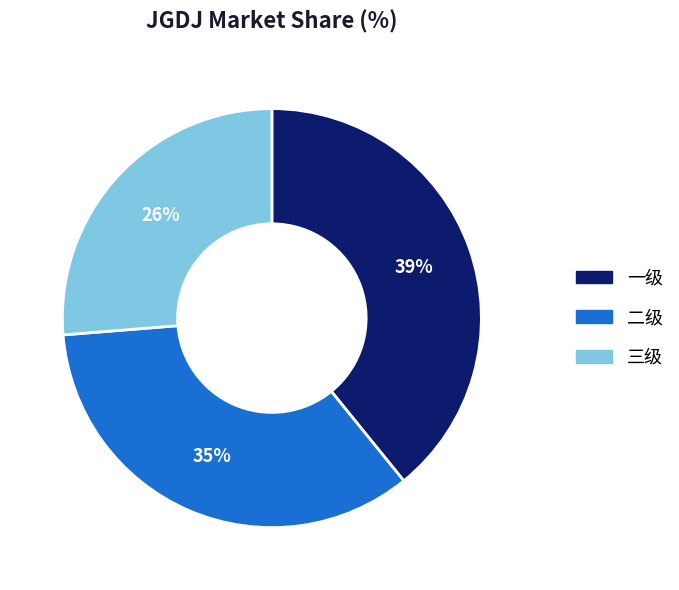

Which slice is the largest?

一级